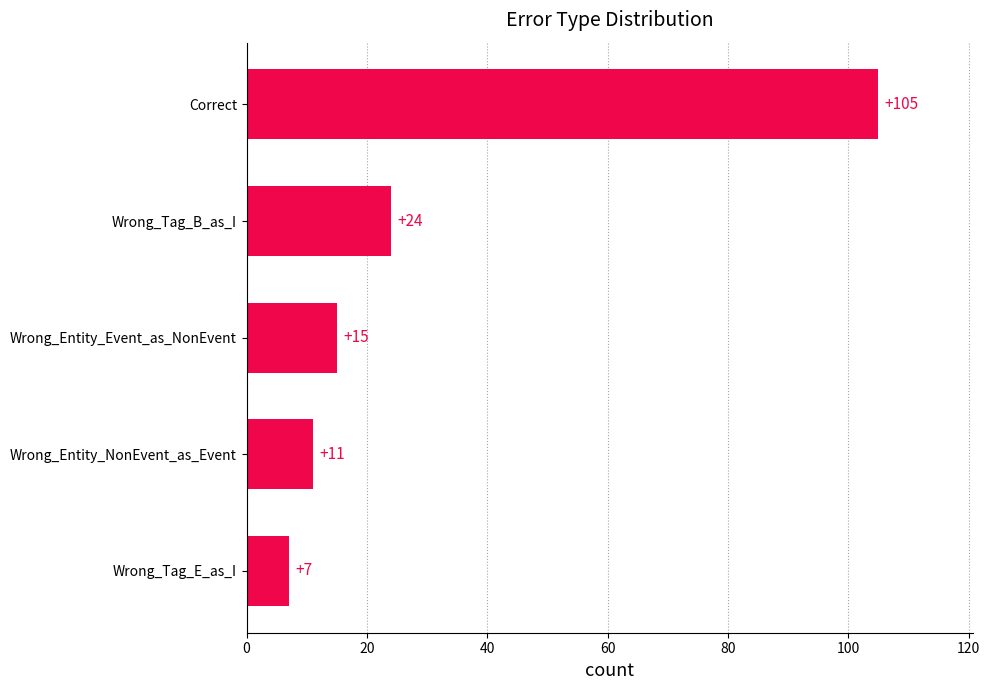

Reading top to bottom, what are all the values shown in this chart?

105	24	15	11	7